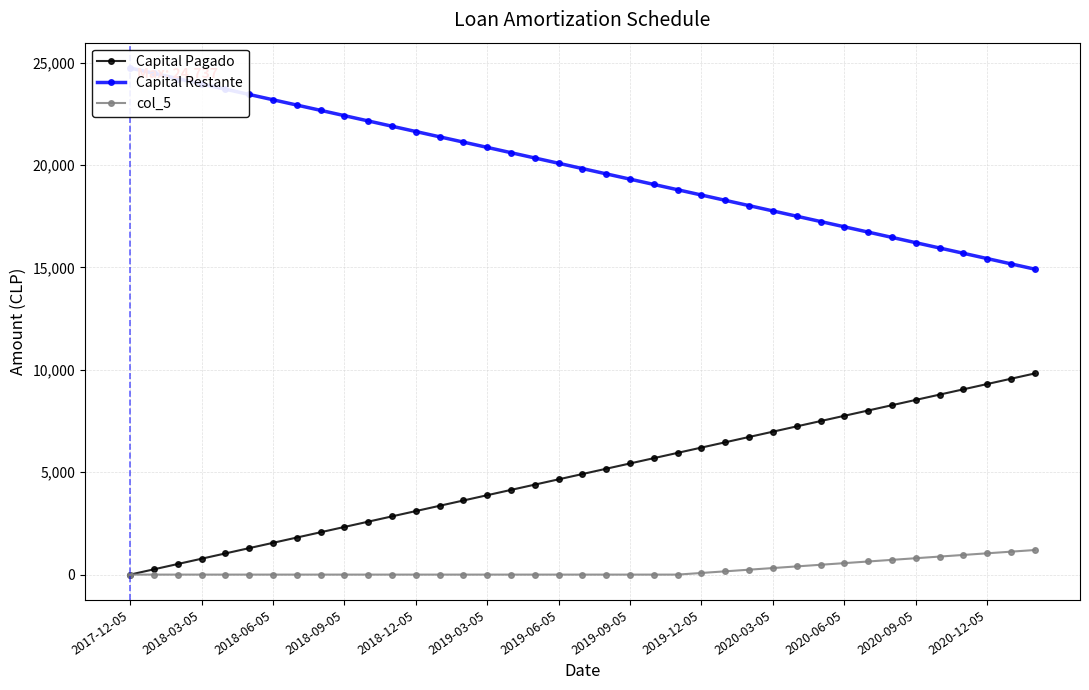

Reading right to left, what are all the values shown in this chart?

Capital Pagado: 9821.9	9563.4	9304.9	9046.5	8788.0	8529.5	8271.0	8012.6	7754.1	7495.6	7237.2	6978.7	6720.2	6461.8	6203.3	5944.8	5686.3	5427.9	5169.4	4910.9	4652.5	4394.0	4135.5	3877.1	3618.6	3360.1	3101.6	2843.2	2584.7	2326.2	2067.8	1809.3	1550.8	1292.3	1033.9	775.4	516.9	258.5	0.0
Capital Restante: 14914.8	15173.3	15431.7	15690.2	15948.7	16207.1	16465.6	16724.1	16982.5	17241.0	17499.5	17758.0	18016.4	18274.9	18533.4	18791.8	19050.3	19308.8	19567.2	19825.7	20084.2	20342.7	20601.1	20859.6	21118.1	21376.5	21635.0	21893.5	22152.0	22410.4	22668.9	22927.4	23185.8	23444.3	23702.8	23961.2	24219.7	24478.2	24736.7
col_5: 1200.0	1120.0	1040.0	960.0	880.0	800.0	720.0	640.0	560.0	480.0	400.0	320.0	240.0	160.0	80.0	0.0	0.0	0.0	0.0	0.0	0.0	0.0	0.0	0.0	0.0	0.0	0.0	0.0	0.0	0.0	0.0	0.0	0.0	0.0	0.0	0.0	0.0	0.0	0.0